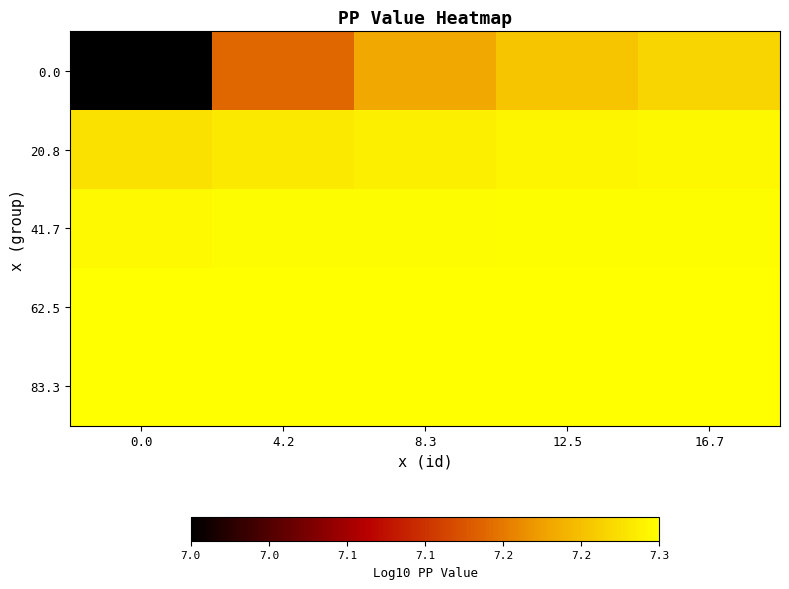

Reading right to left, transcribe all the data shown in this chart.

0.0: 16.7=7.3	12.5=7.2	8.3=7.2	4.2=7.2	0.0=7.0
20.8: 16.7=7.3	12.5=7.3	8.3=7.3	4.2=7.3	0.0=7.3
41.7: 16.7=7.3	12.5=7.3	8.3=7.3	4.2=7.3	0.0=7.3
62.5: 16.7=7.3	12.5=7.3	8.3=7.3	4.2=7.3	0.0=7.3
83.3: 16.7=7.3	12.5=7.3	8.3=7.3	4.2=7.3	0.0=7.3